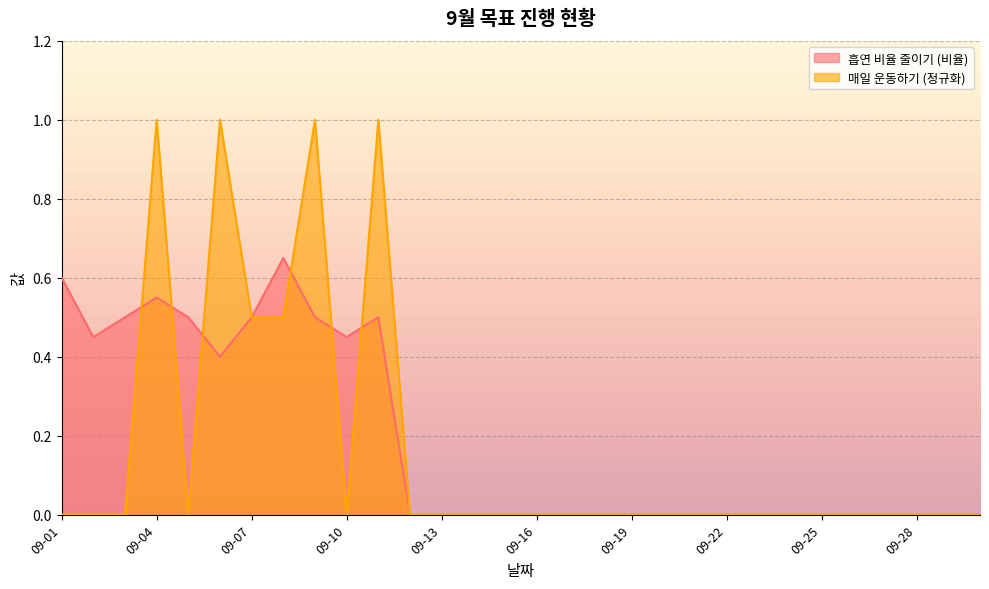

Reading right to left, transcribe all the data shown in this chart.

흡연 비율 줄이기 (비율): 09-30=0.0	09-29=0.0	09-28=0.0	09-27=0.0	09-26=0.0	09-25=0.0	09-24=0.0	09-23=0.0	09-22=0.0	09-21=0.0	09-20=0.0	09-19=0.0	09-18=0.0	09-17=0.0	09-16=0.0	09-15=0.0	09-14=0.0	09-13=0.0	09-12=0.0	09-11=0.5	09-10=0.5	09-09=0.5	09-08=0.7	09-07=0.5	09-06=0.4	09-05=0.5	09-04=0.6	09-03=0.5	09-02=0.5	09-01=0.6
매일 운동하기: 09-30=0.0	09-29=0.0	09-28=0.0	09-27=0.0	09-26=0.0	09-25=0.0	09-24=0.0	09-23=0.0	09-22=0.0	09-21=0.0	09-20=0.0	09-19=0.0	09-18=0.0	09-17=0.0	09-16=0.0	09-15=0.0	09-14=0.0	09-13=0.0	09-12=0.0	09-11=1.0	09-10=0.0	09-09=1.0	09-08=0.5	09-07=0.5	09-06=1.0	09-05=0.0	09-04=1.0	09-03=0.0	09-02=0.0	09-01=0.0